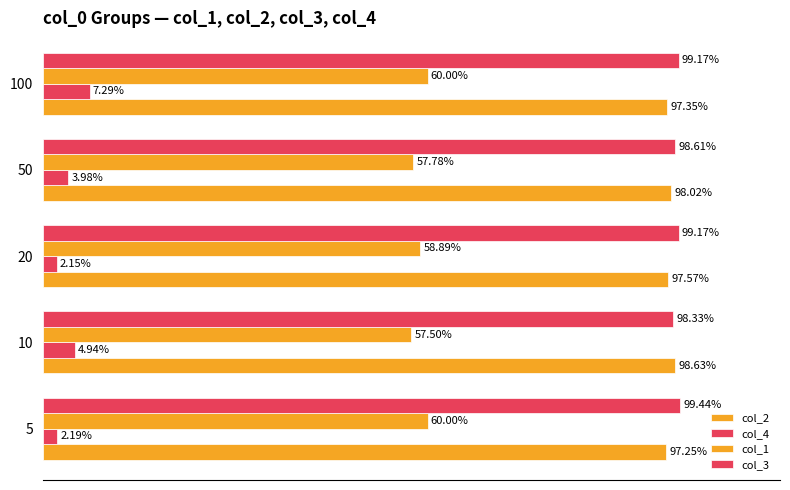

How many groups of bars are there?

5